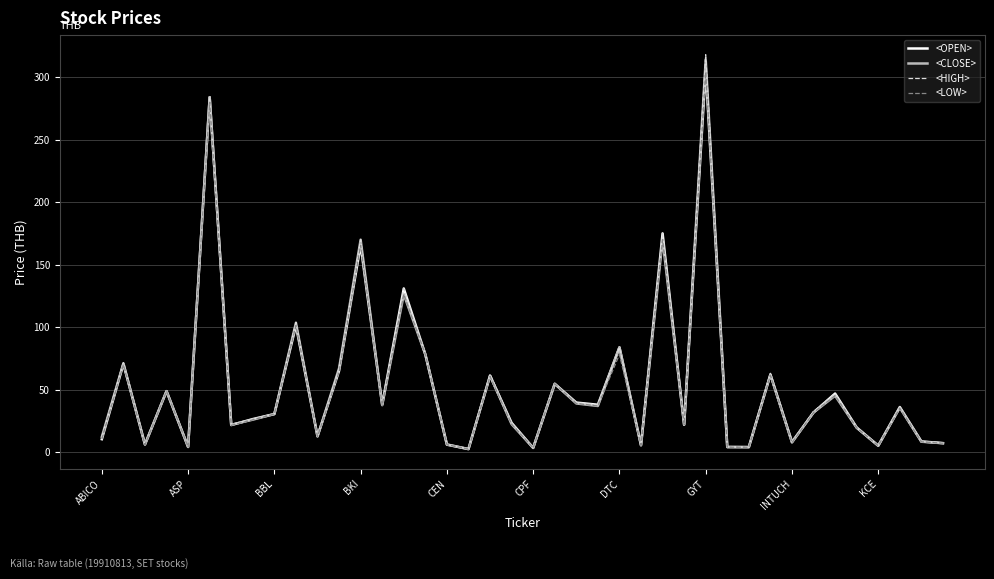

What is the average value of the <OPEN> series?

53.7